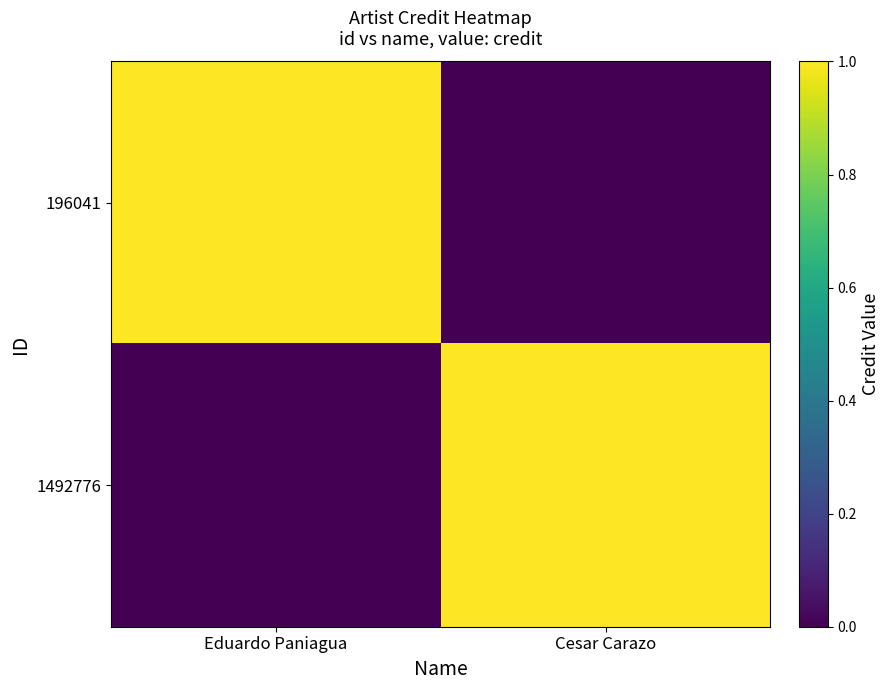

What is the total value across all series at Eduardo Paniagua?

1.0